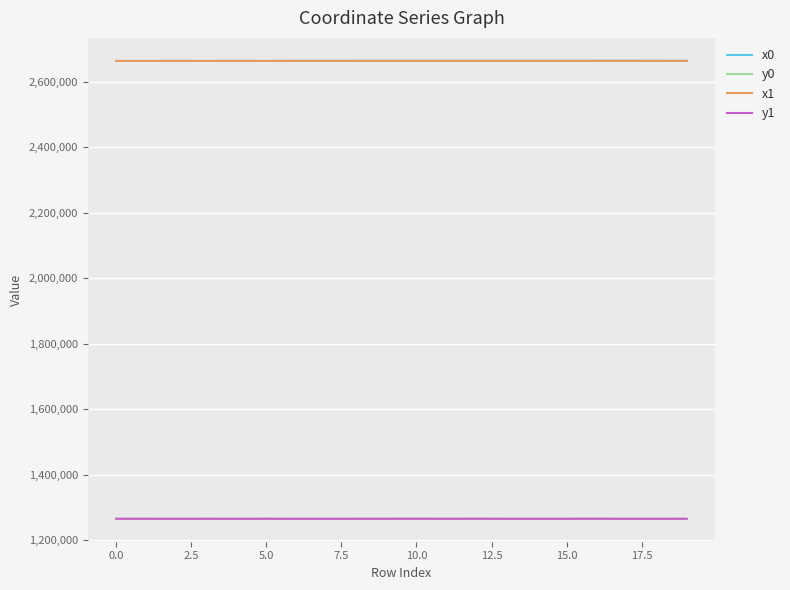

What is the lowest value of the x1 series?

2663869.1